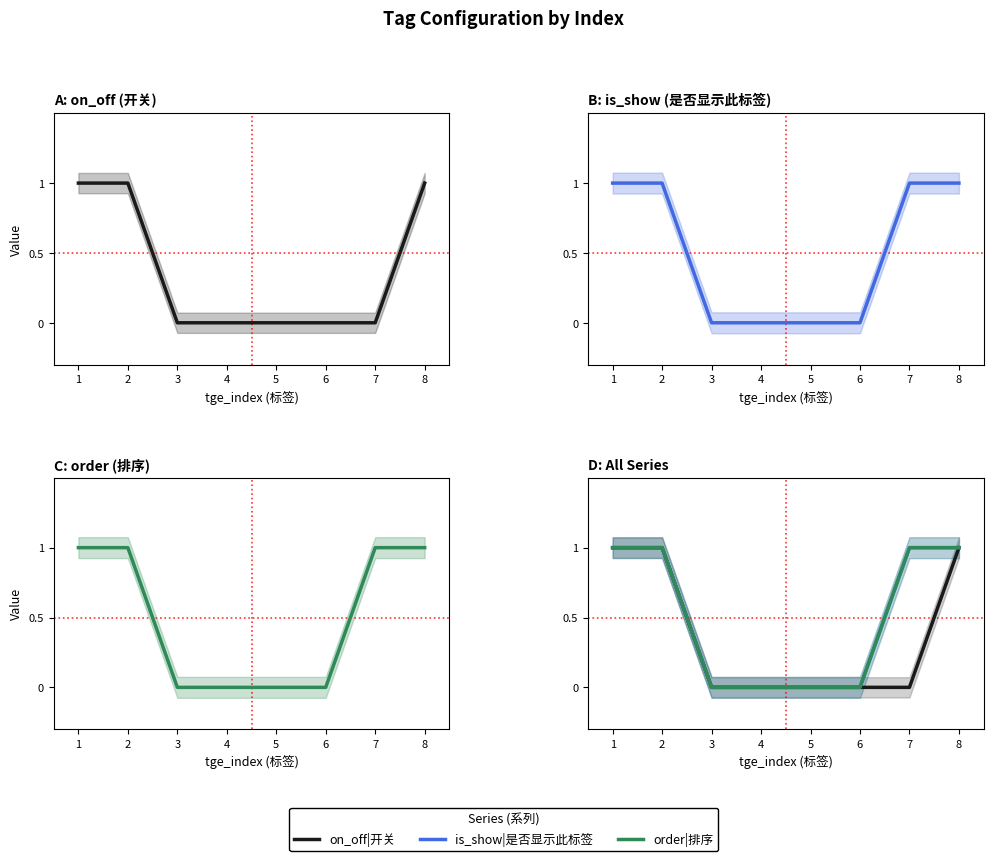

Between 6 and 8, which is larger?

8